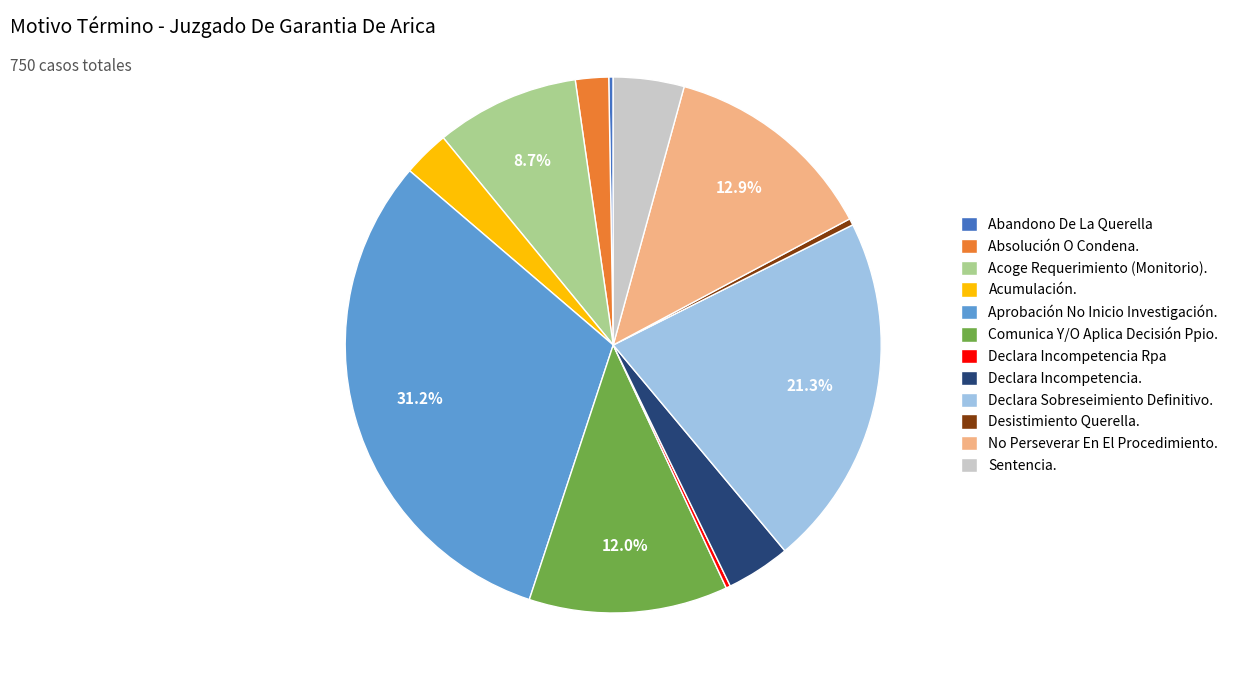

What percentage is the Acumulación. slice, to the nearest percent?

3%